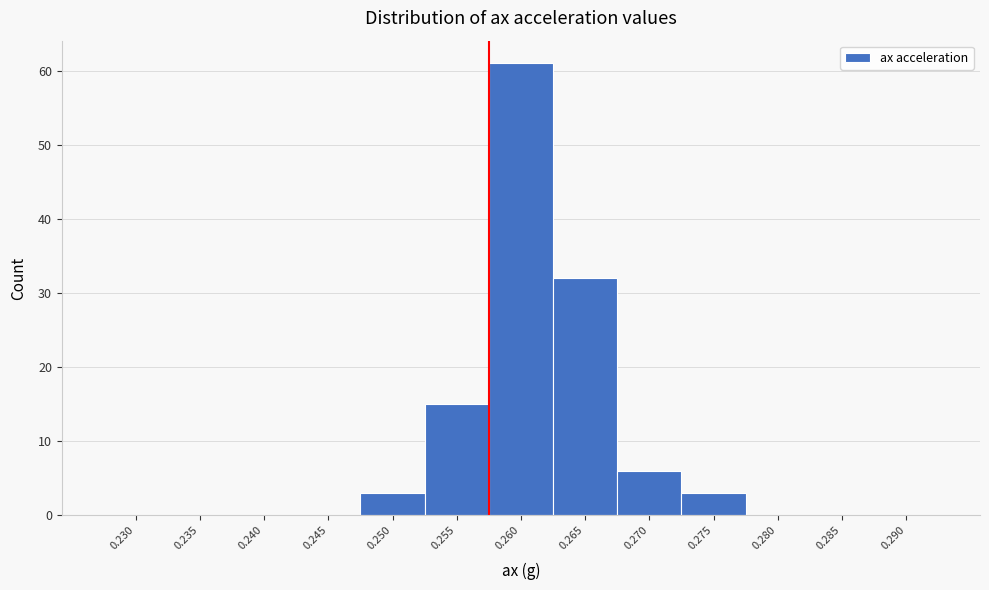

Reading left to right, transcribe all the data shown in this chart.

0.230=0	0.235=0	0.240=0	0.245=0	0.250=3	0.255=15	0.260=61	0.265=32	0.270=6	0.275=3	0.280=0	0.285=0	0.290=0